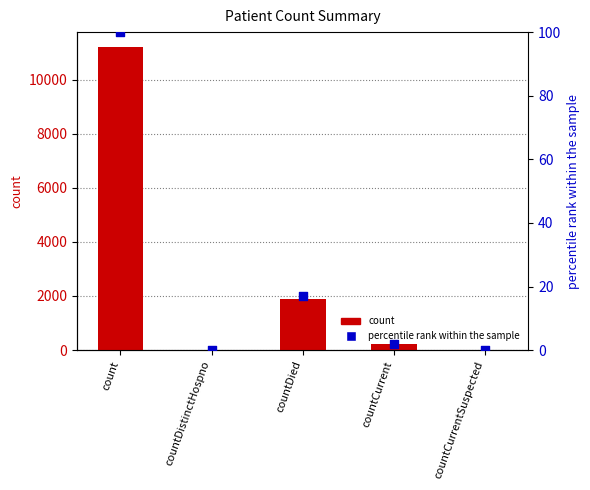

Which series has the largest total across all categories?

count